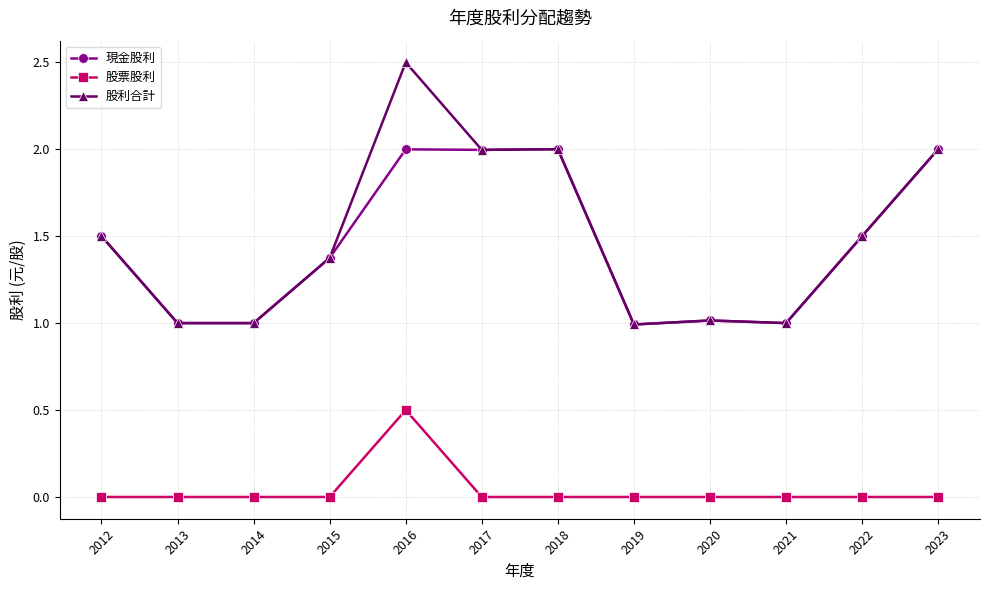

What is the difference between the second highest and second lowest values in the 股利合計 series?

1.0